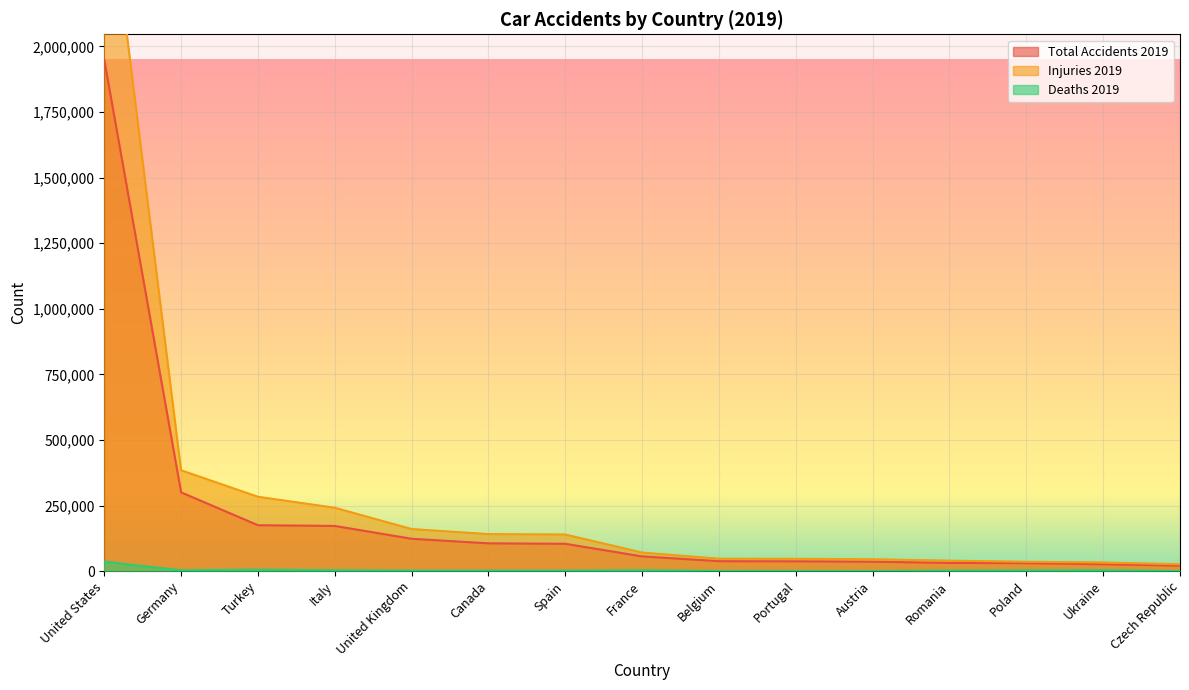

Where is the first local maximum for Deaths 2019?

Turkey